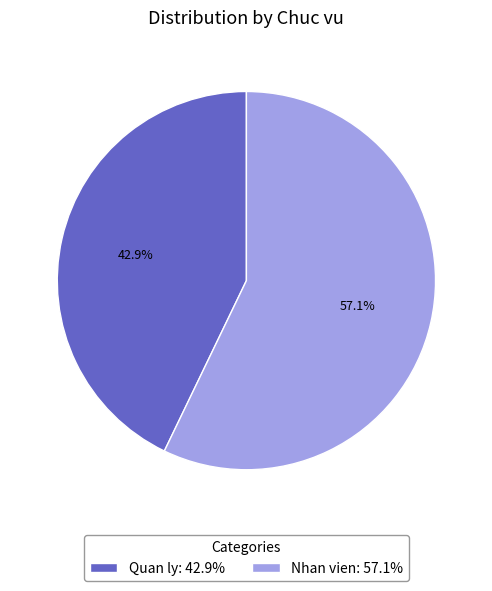

Does any single category account for the majority?

Yes